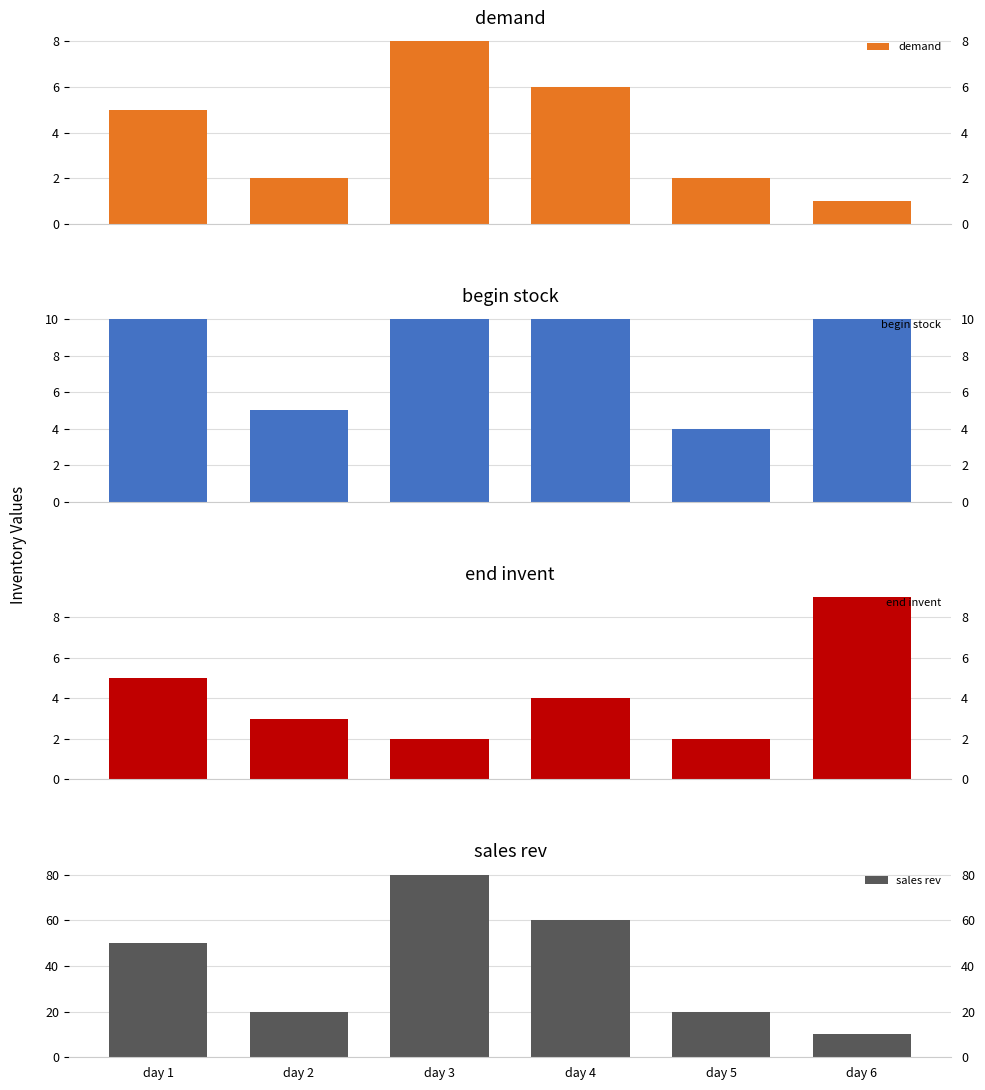

Is the value of begin stock at day 5 greater than the value of demand at day 1?

No